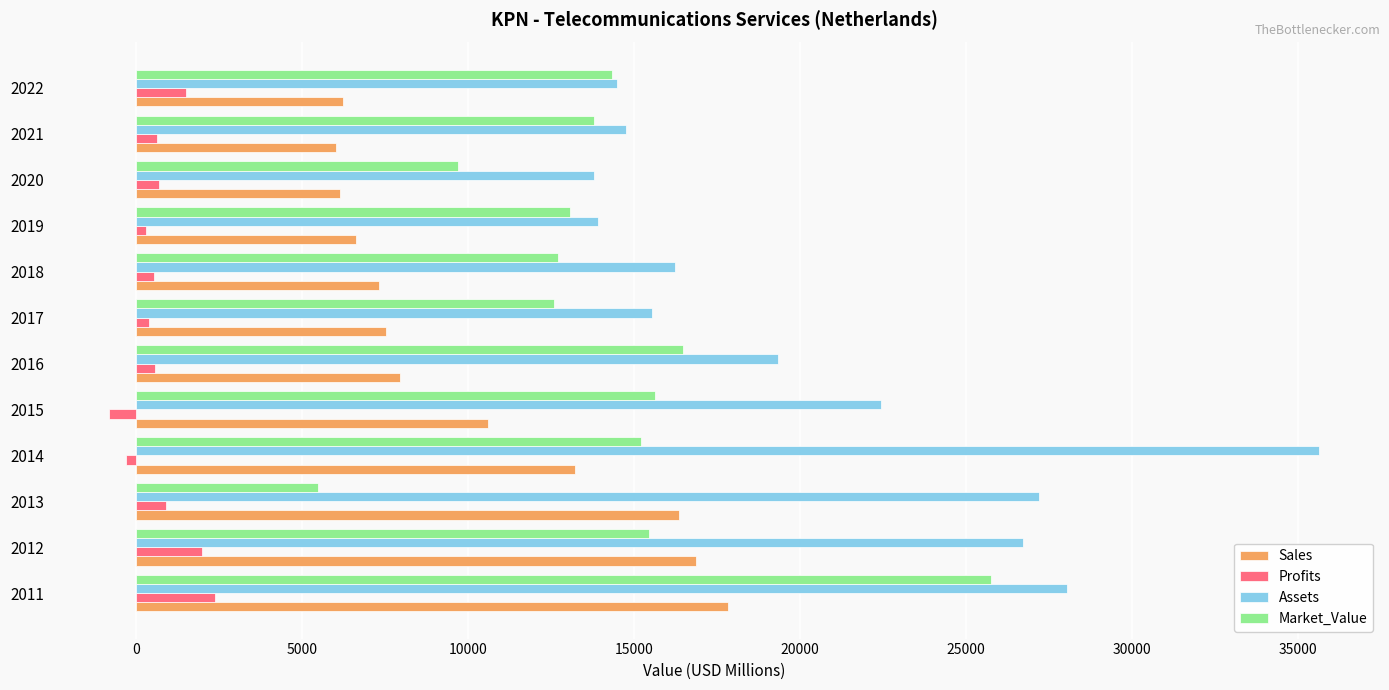

What is the difference between the maximum and minimum values in the Profits series?

3193.5